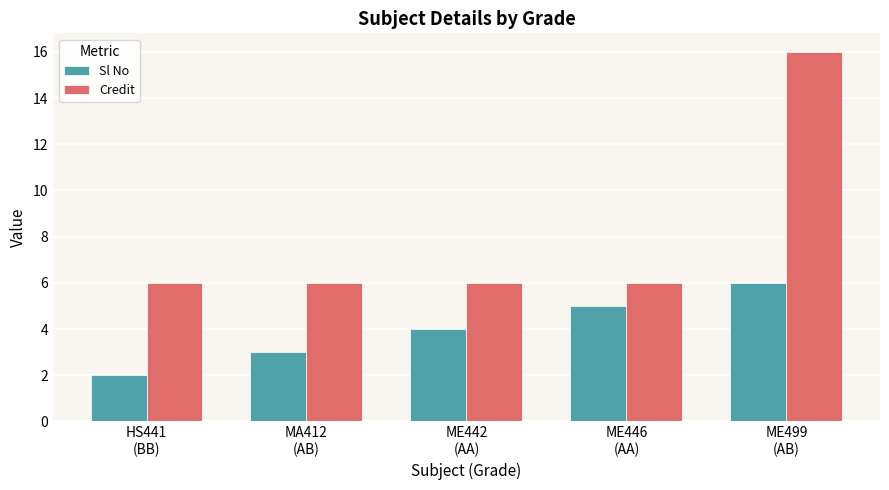

List the series in order of their peak value, lowest first.

Sl No, Credit